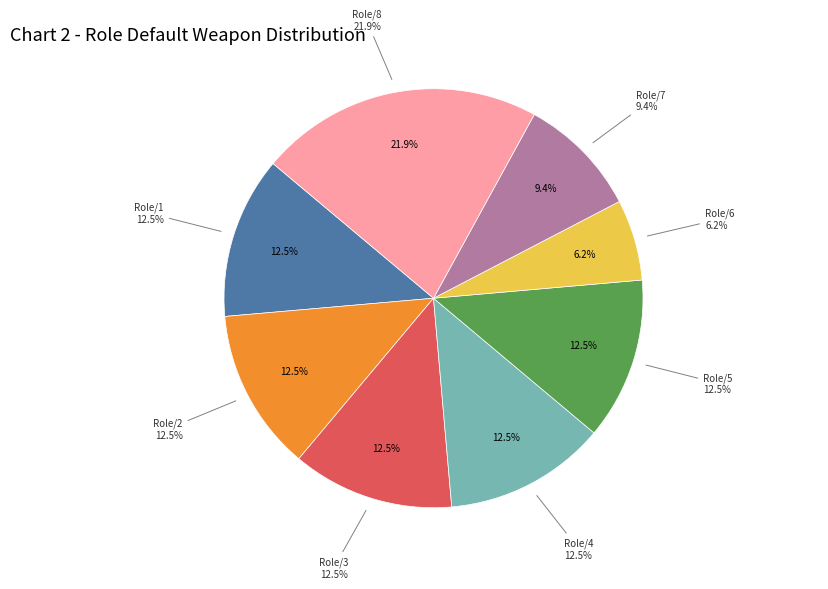

To the nearest percent, what percentage of the pie is Role/5?

12%